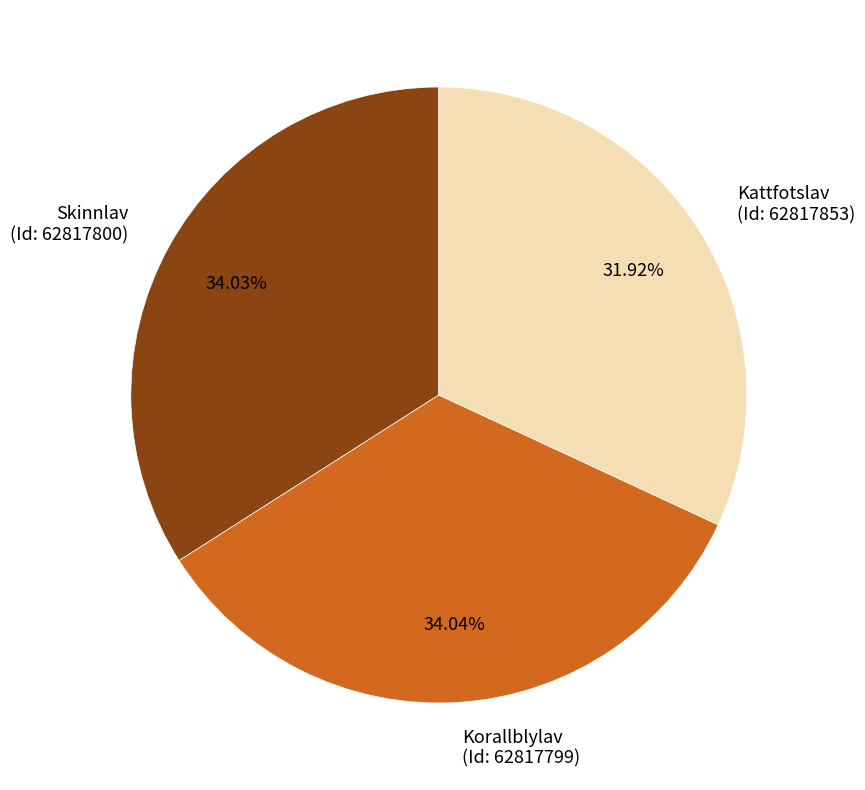

Approximately how many times larger is the value at Kattfotslav (Id: 62817853) compared to Skinnlav (Id: 62817800)?

0.9